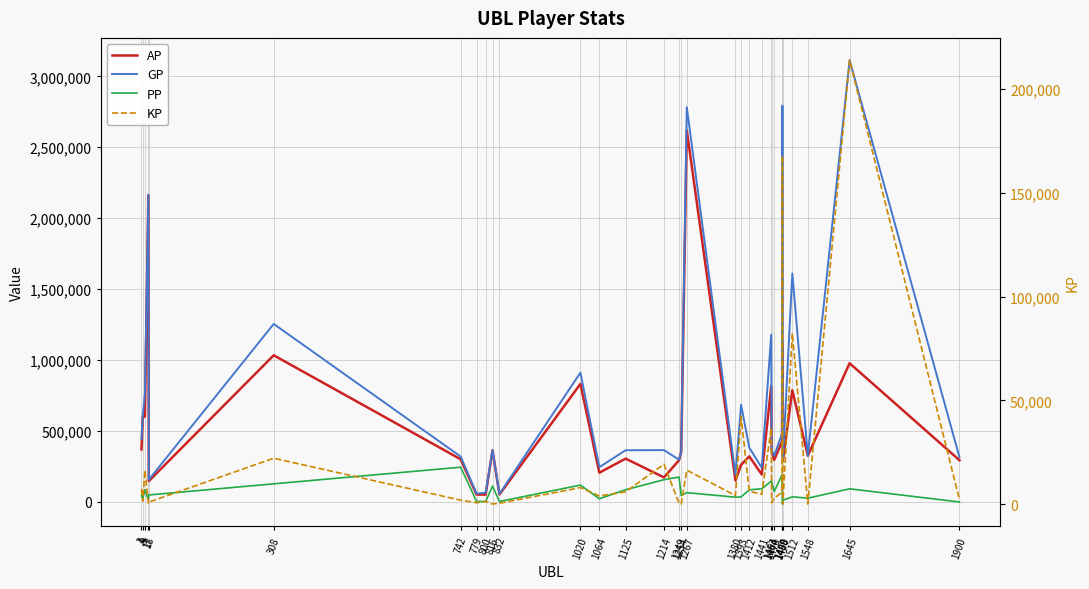

Does the chart have visible grid lines?

Yes